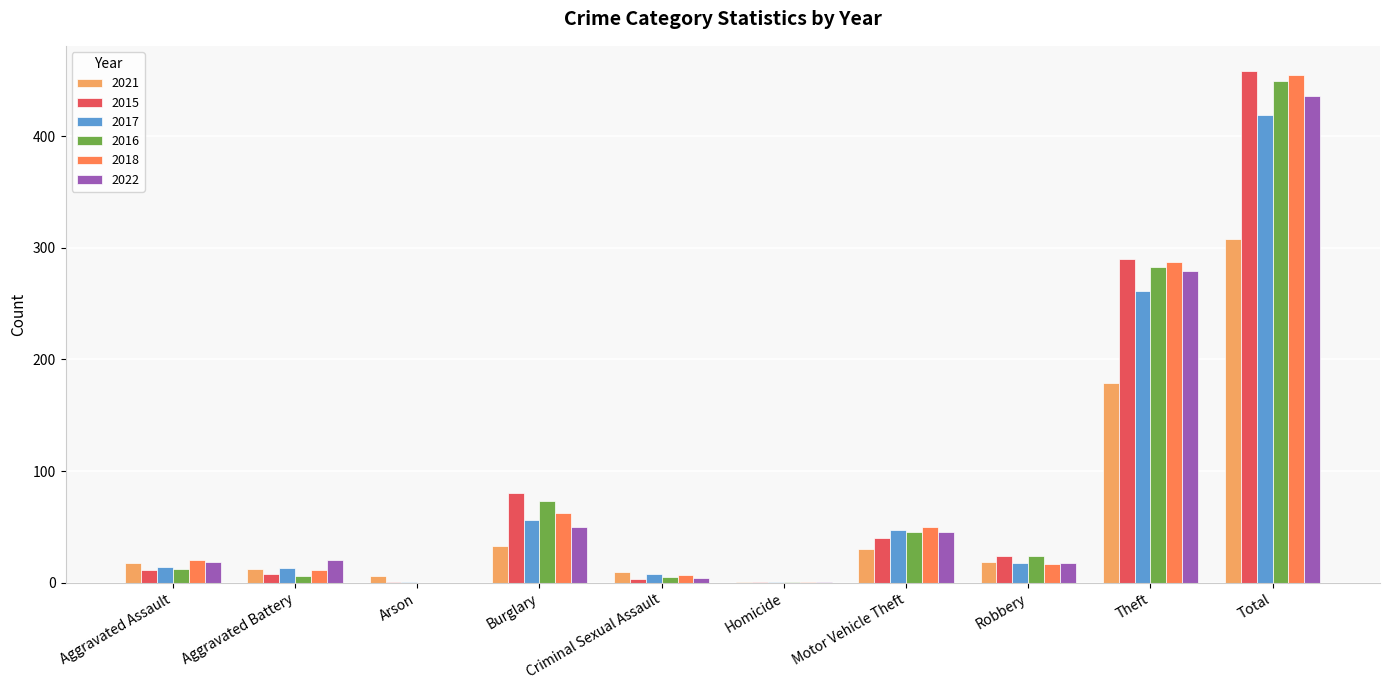

Where is 2017 nearest to the value 210?

Theft